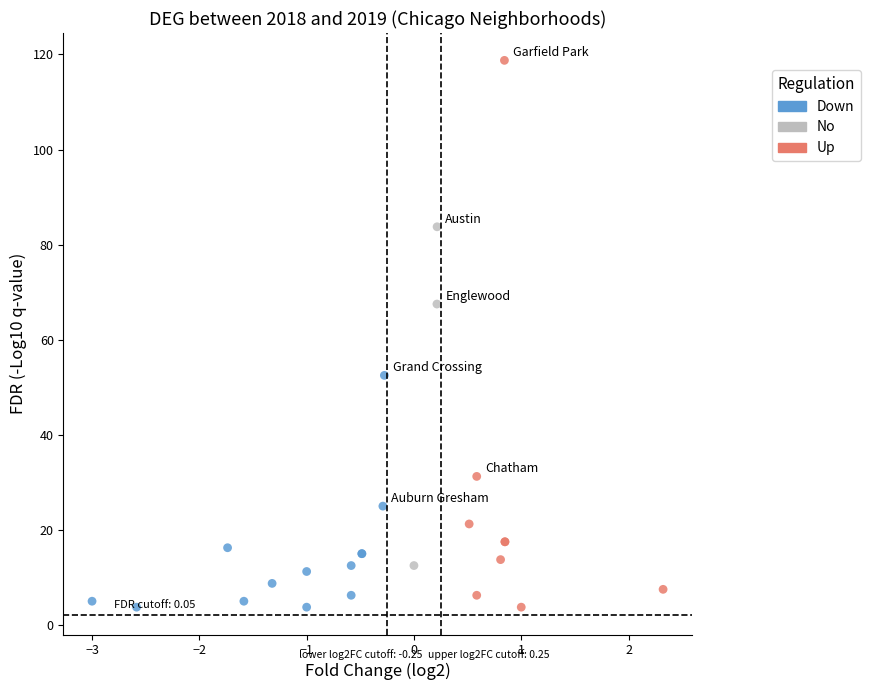

What are all the series names shown in the legend?

Down, No, Up